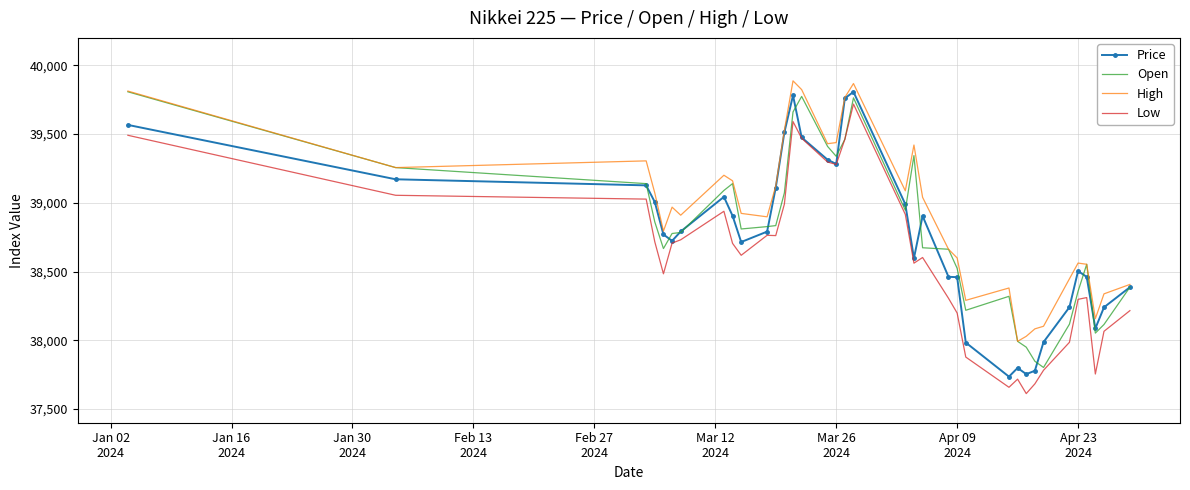

What is the lowest value of the Open series?

37802.0